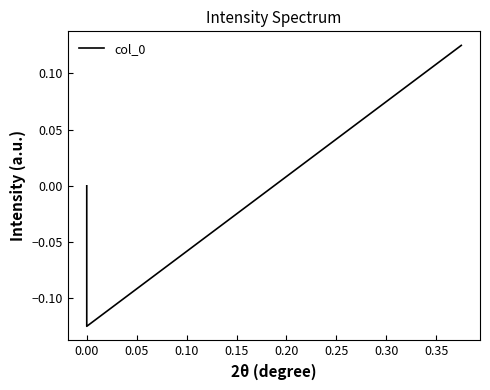

What is the greatest value displayed?

0.1